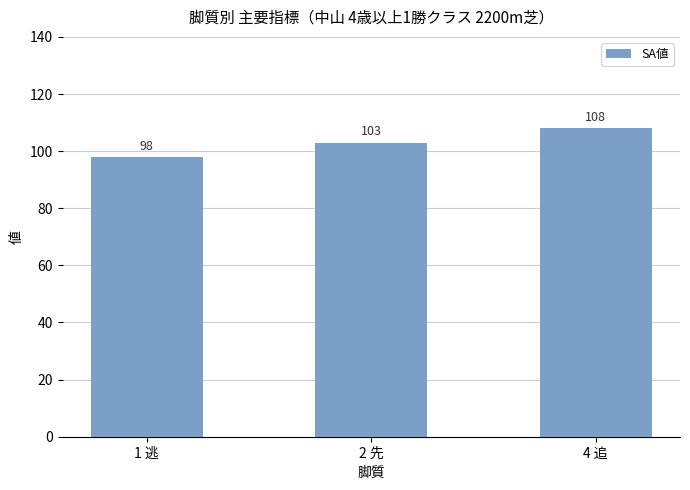

Rank the categories by value from highest to lowest.

4 追, 2 先, 1 逃